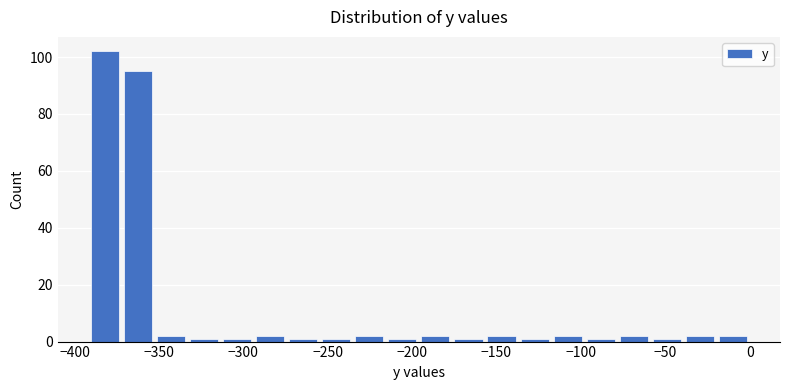

Read against the x-axis, roughly where is the centre of the tallest bar?

-380